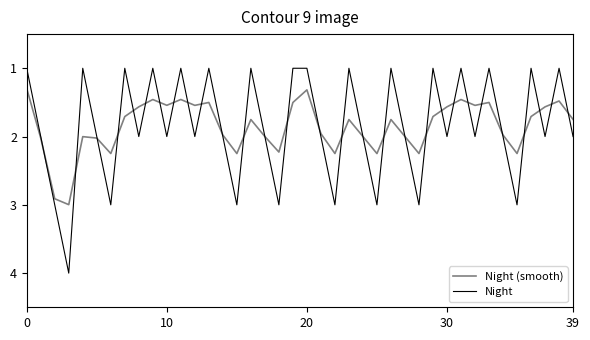

What is the maximum value shown in the chart?

4.0